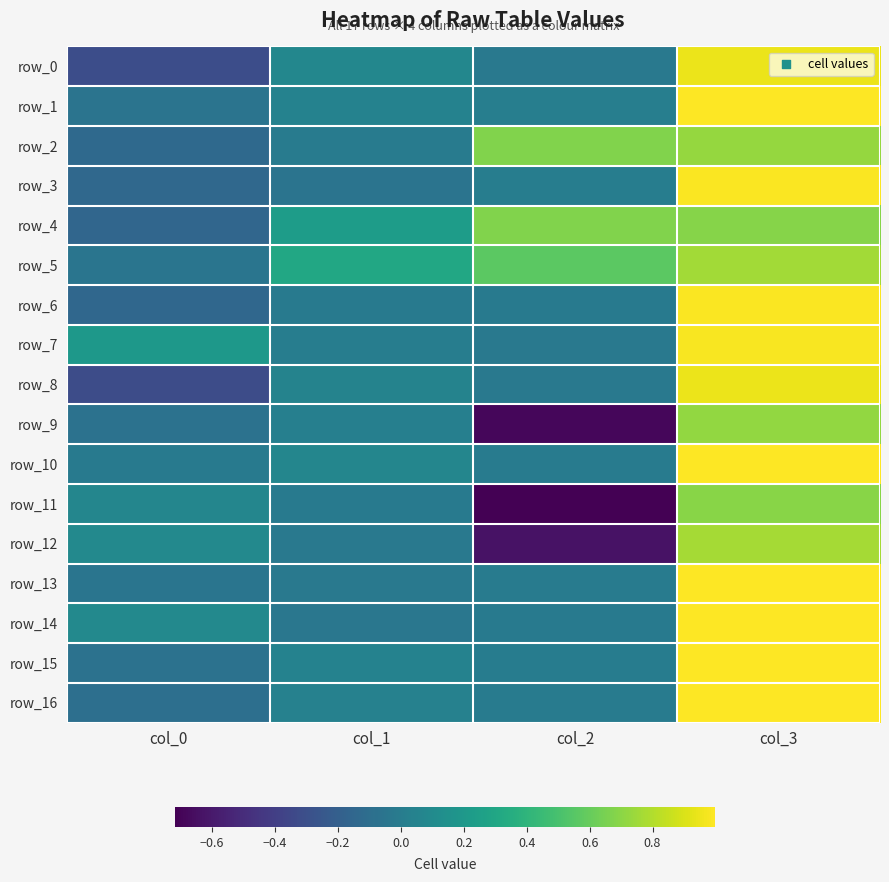

How many values in the row_5 series are below 0?

1